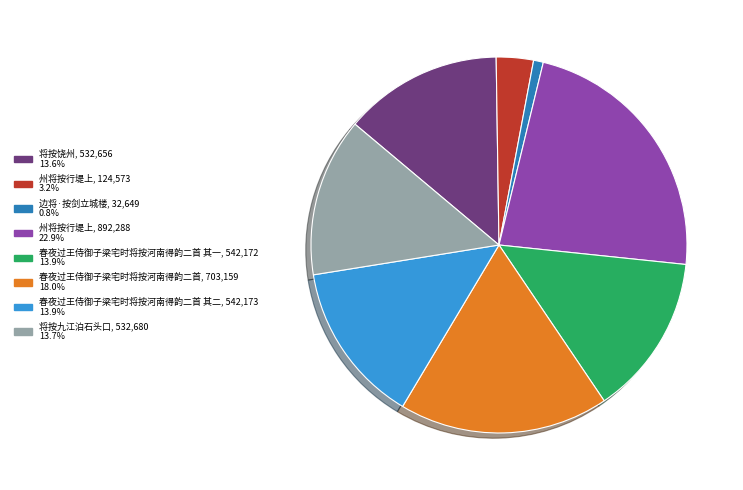

How many slices are in this pie chart?

8